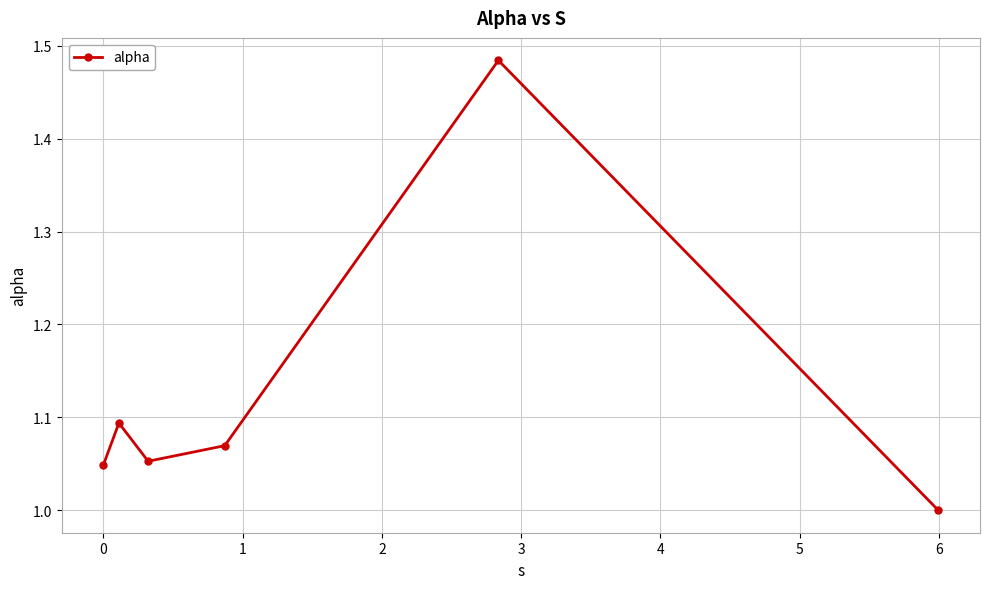

What is the sum of all values?

6.7